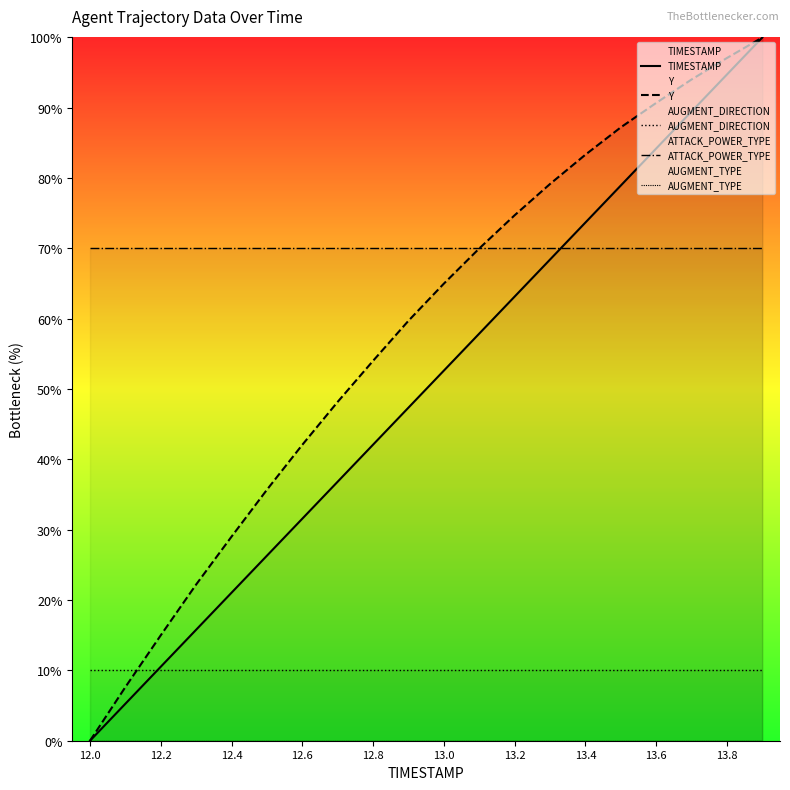

What is the greatest value displayed?

100.0